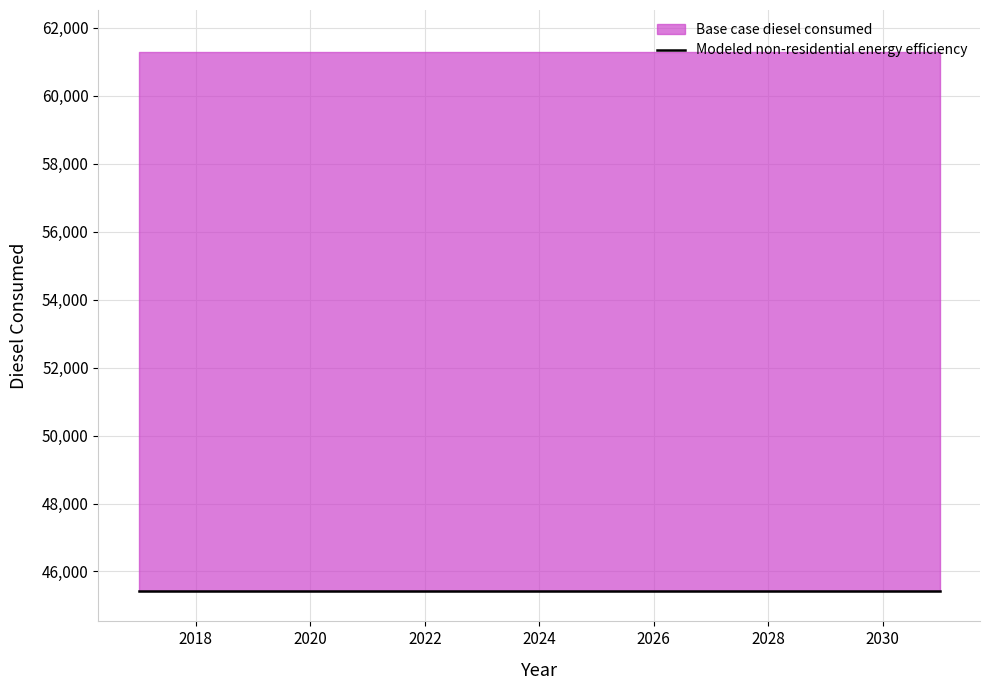

At how many categories does at least one series exceed 59247?

15